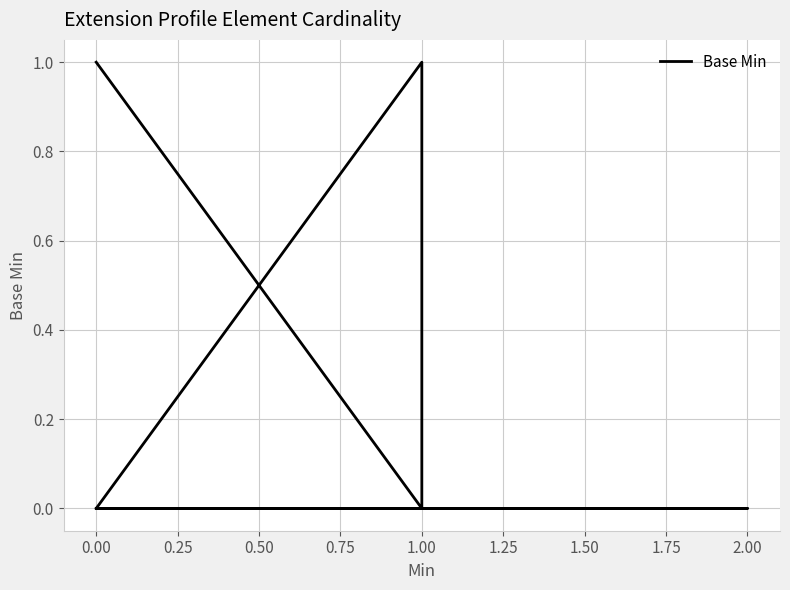

What is the difference between the second highest and minimum values?

1